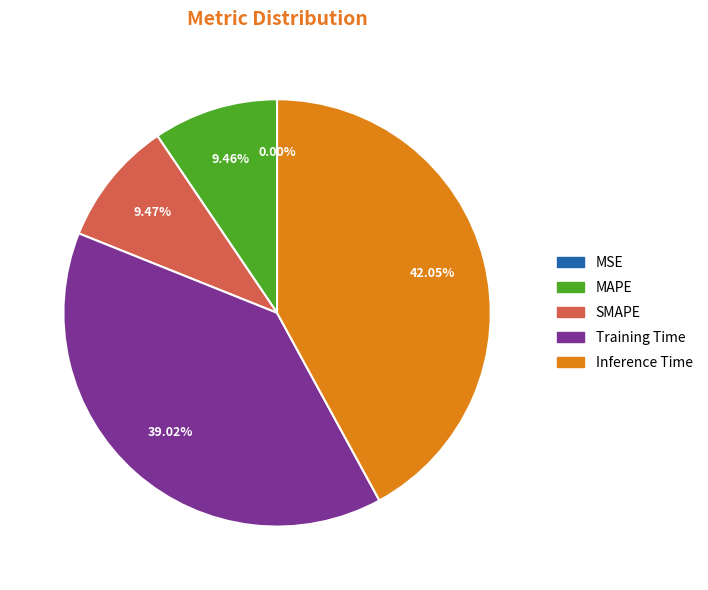

Is the sum of SMAPE and MAPE greater than half?

No